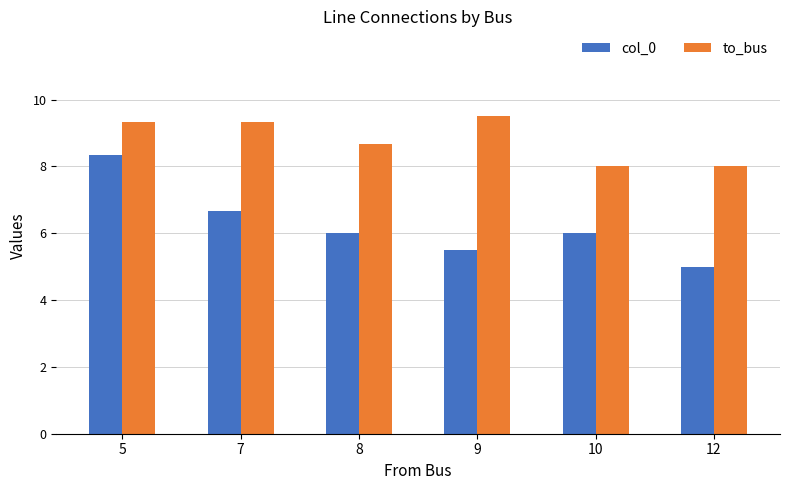

Rank the series by their maximum value, from lowest to highest.

col_0, to_bus